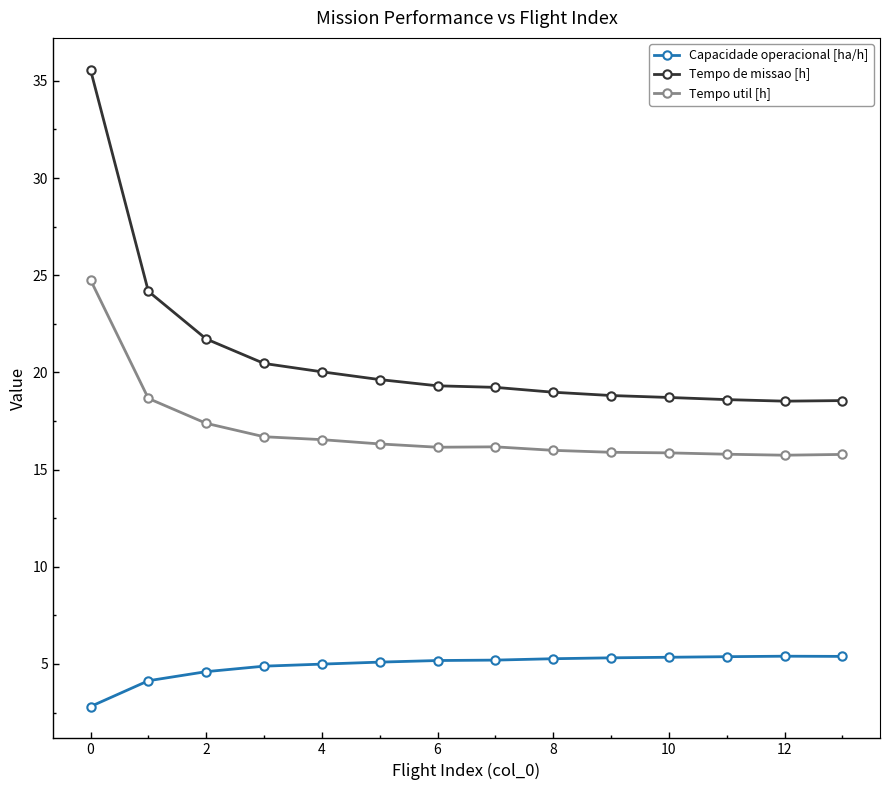

What is the greatest value displayed?

35.6